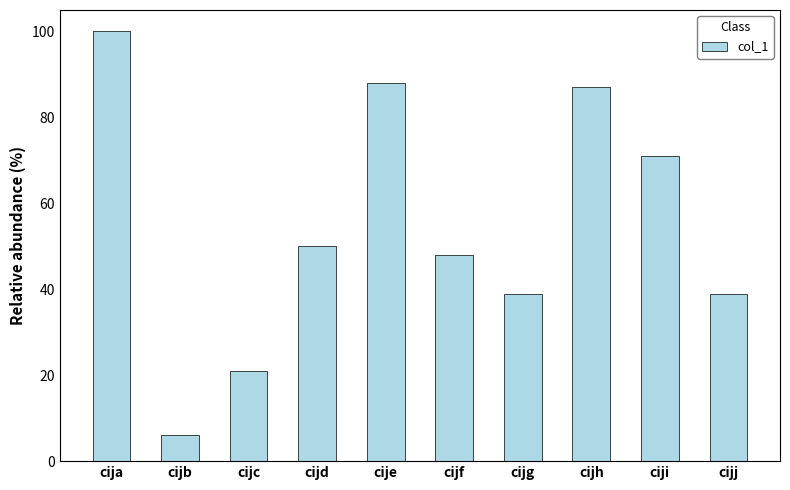

Reading left to right, list all the values displayed in this chart.

100	6	21	50	88	48	39	87	71	39